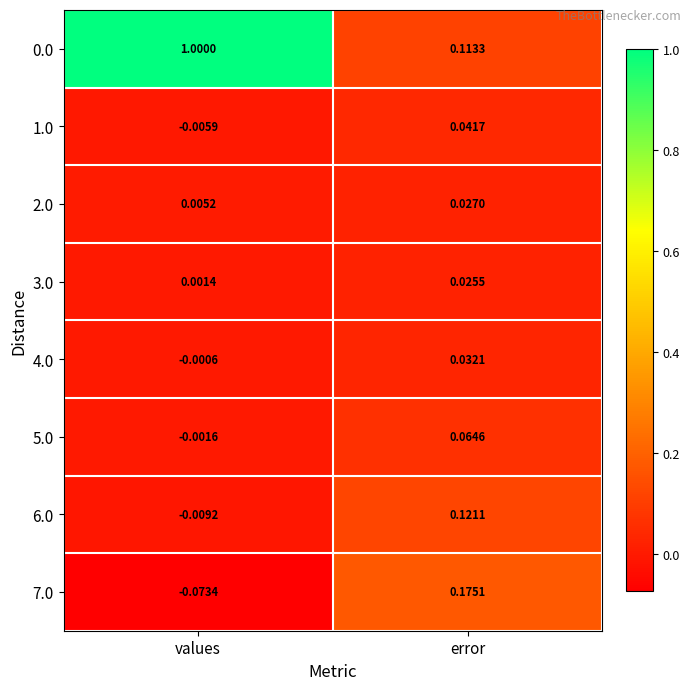

Rank the categories by 5.0 value from highest to lowest.

error, values